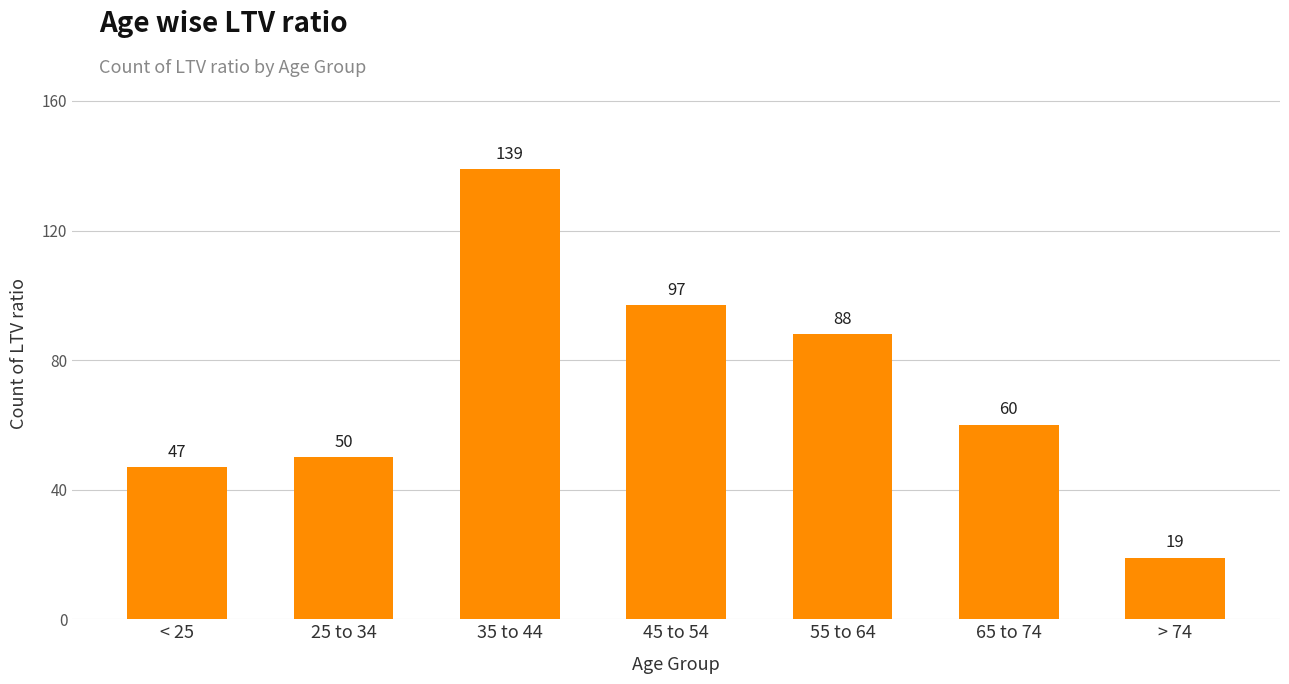

What is the ratio of the value at 25 to 34 to the value at 65 to 74?

0.8